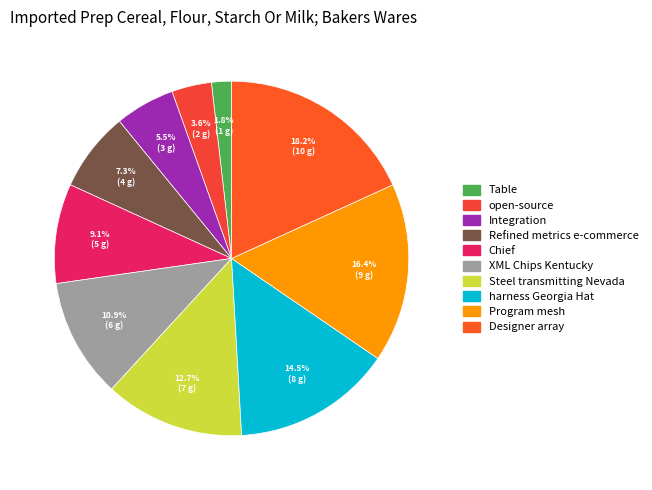

Does Table represent more than half of the total?

No